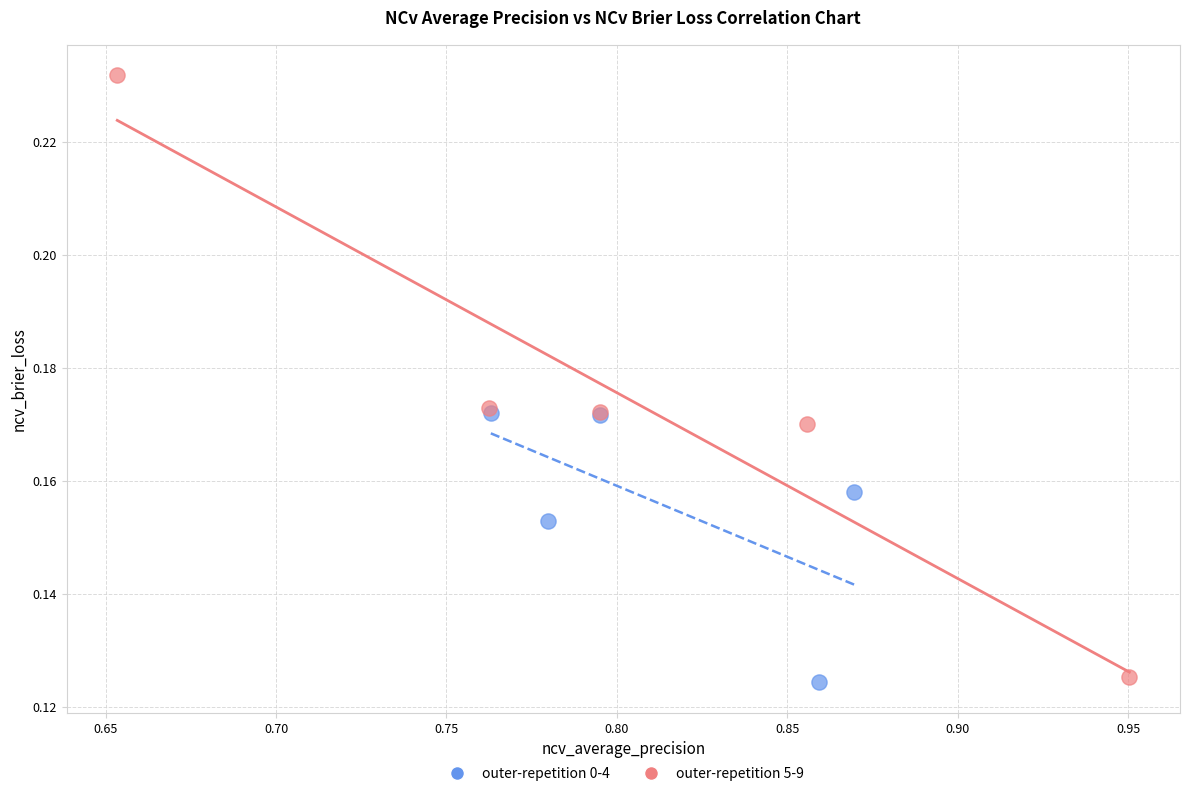

Which series contains the highest Y value?

outer-repetition 5-9